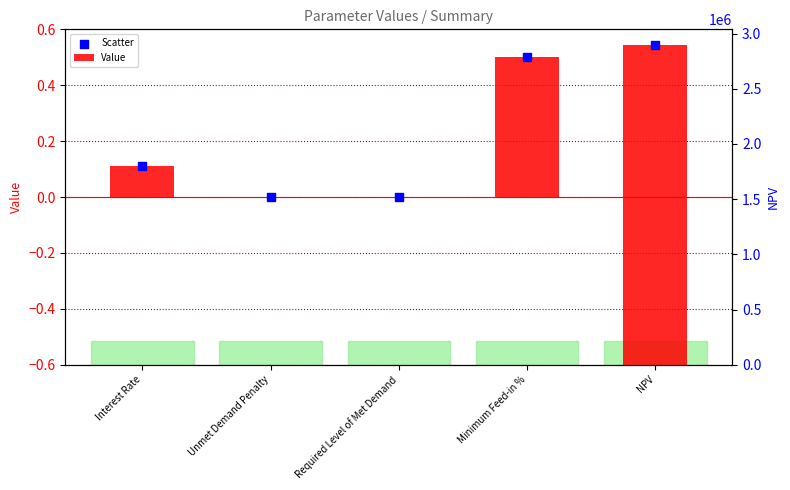

Which series contains the lowest Y value?

Value